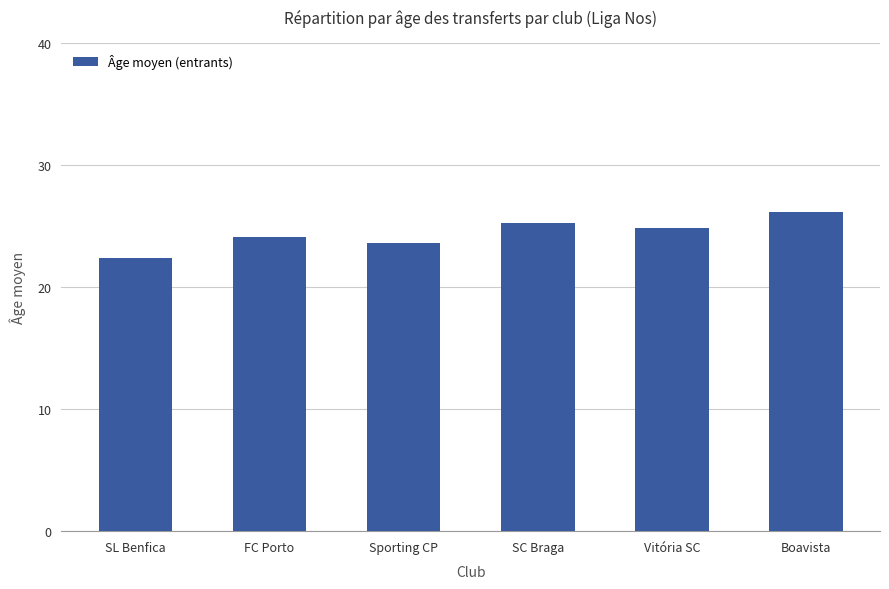

List the labels in order of value, largest first.

Boavista, SC Braga, Vitória SC, FC Porto, Sporting CP, SL Benfica